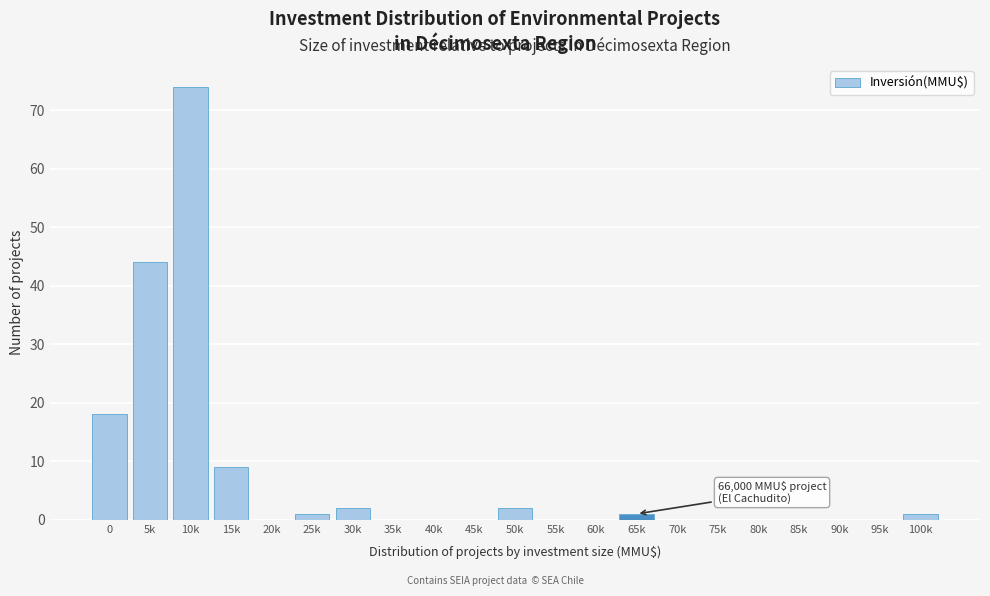

Reading left to right, extract all data points from this chart.

0=18	5k=44	10k=74	15k=9	20k=0	25k=1	30k=2	35k=0	40k=0	45k=0	50k=2	55k=0	60k=0	65k=1	70k=0	75k=0	80k=0	85k=0	90k=0	95k=0	100k=1